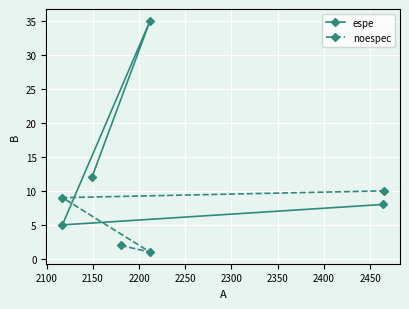

What is the maximum value for espe?

35